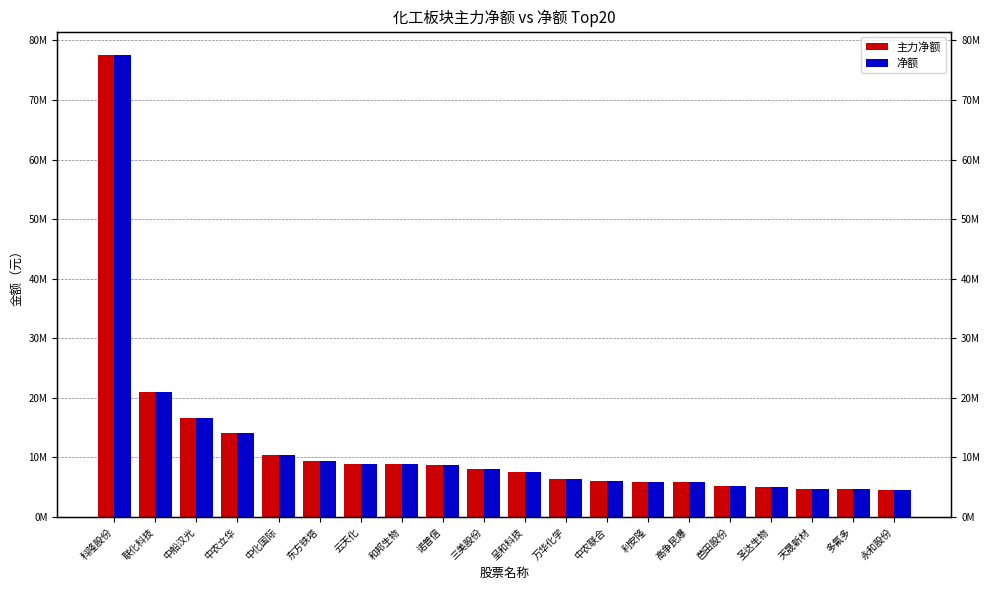

What is the difference between the second highest and second lowest values in the 主力净额 series?

16296984